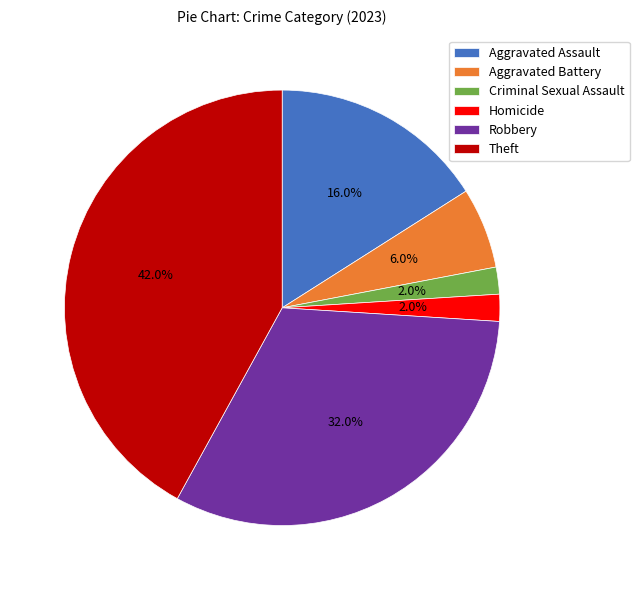

To the nearest percent, what is the difference between the Theft and Robbery slice percentages?

10%